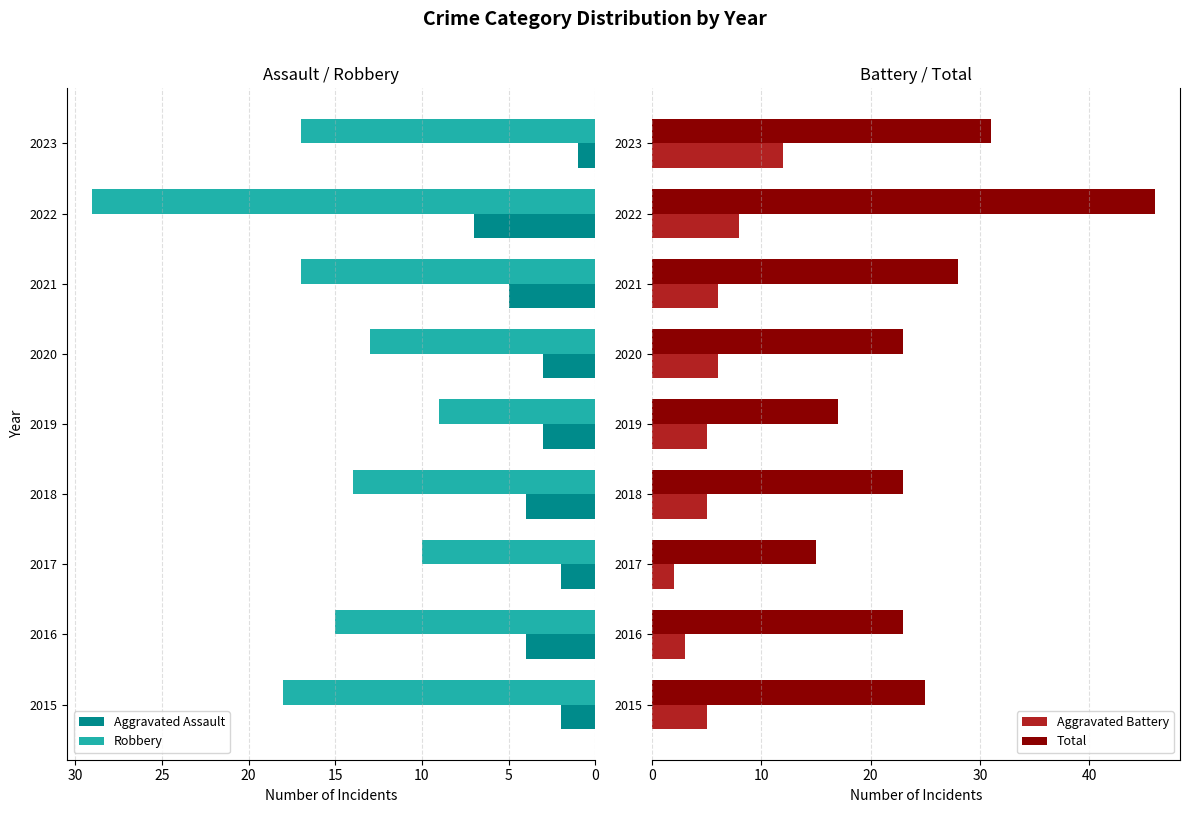

What is the value of the Robbery bar at the 4th from the left?

14